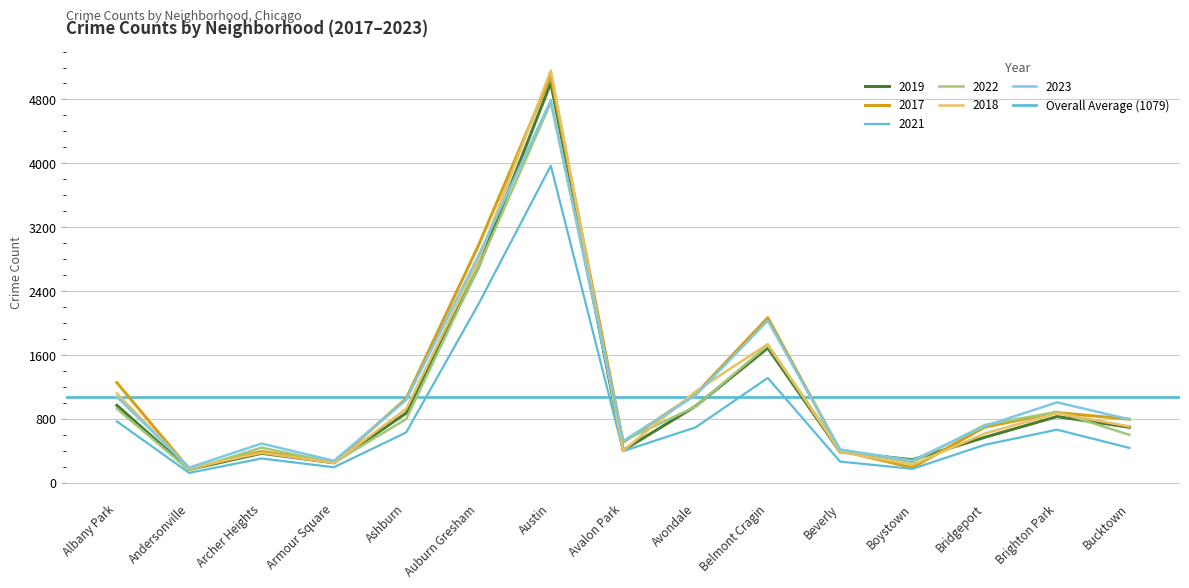

What is the maximum value for 2023?

4791